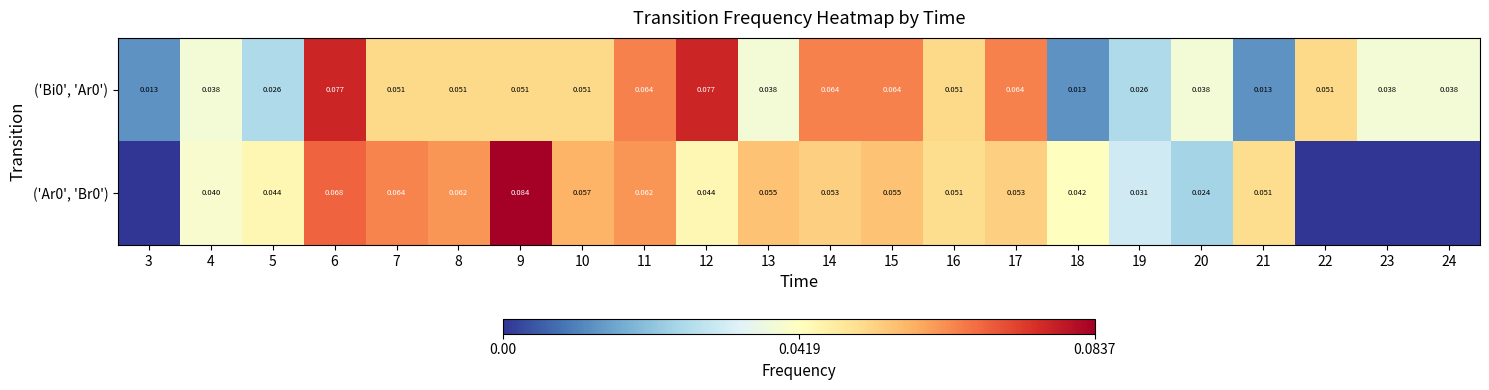

Is the value of ('Bi0', 'Ar0') at 10 greater than the value of ('Ar0', 'Br0') at 18?

Yes